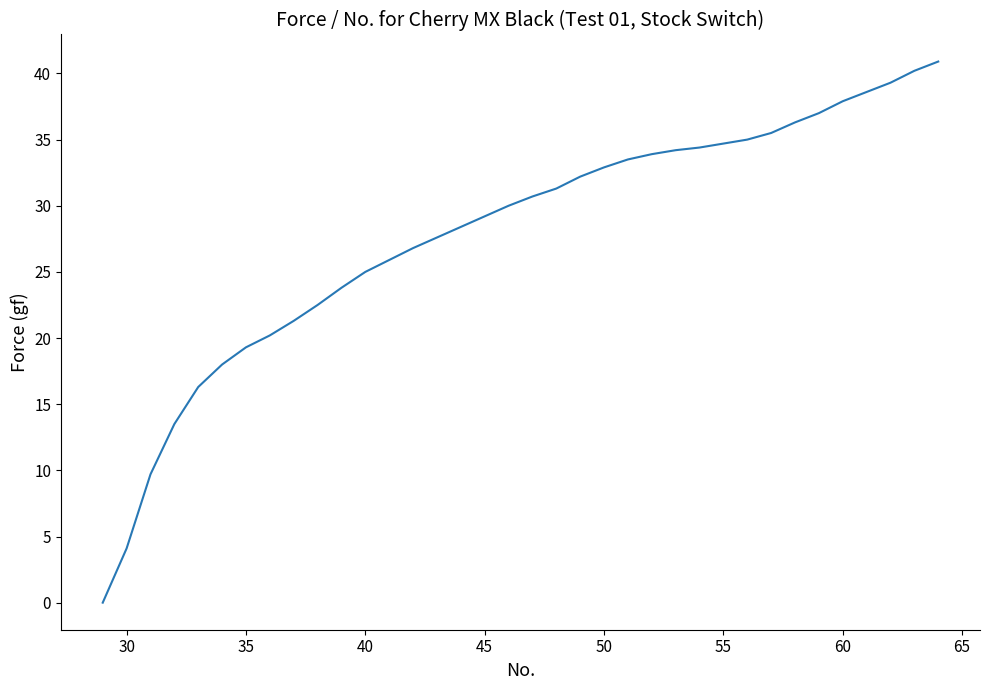

What is the difference between the maximum and minimum values?

40.9